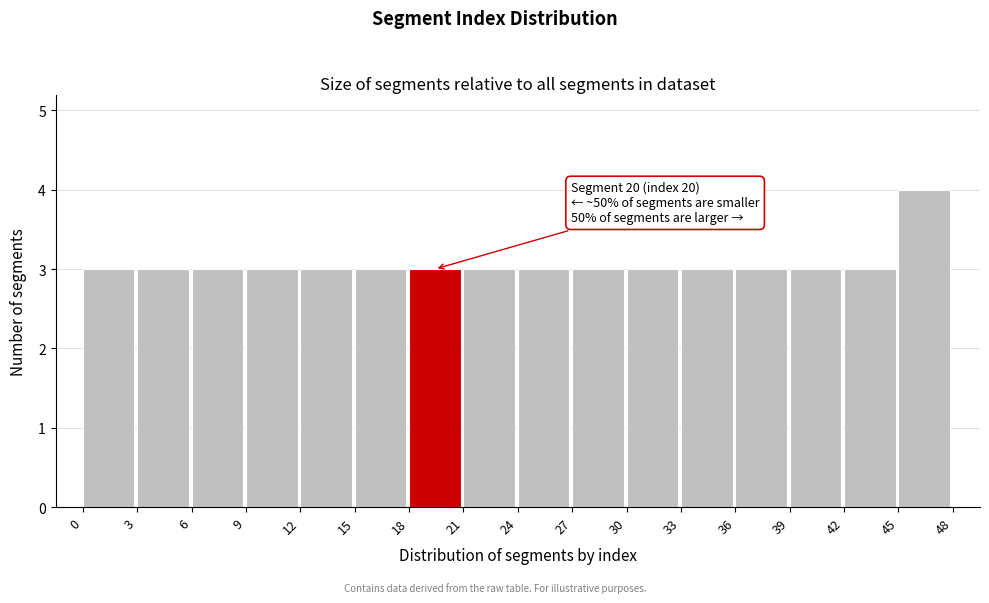

Which range on the x-axis has the tallest bar?

45 to 48